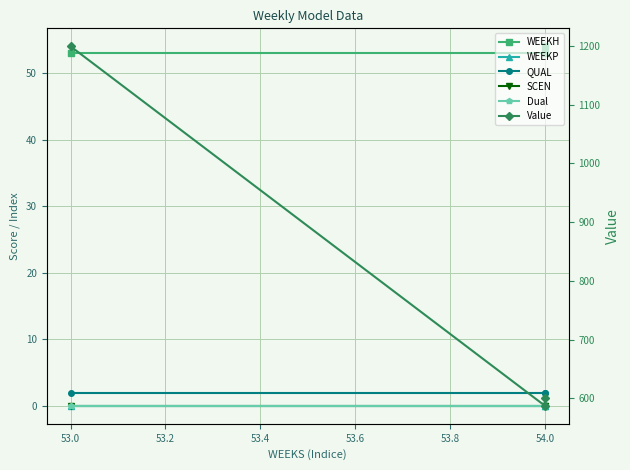

What is the average value of the Value series?

795.5